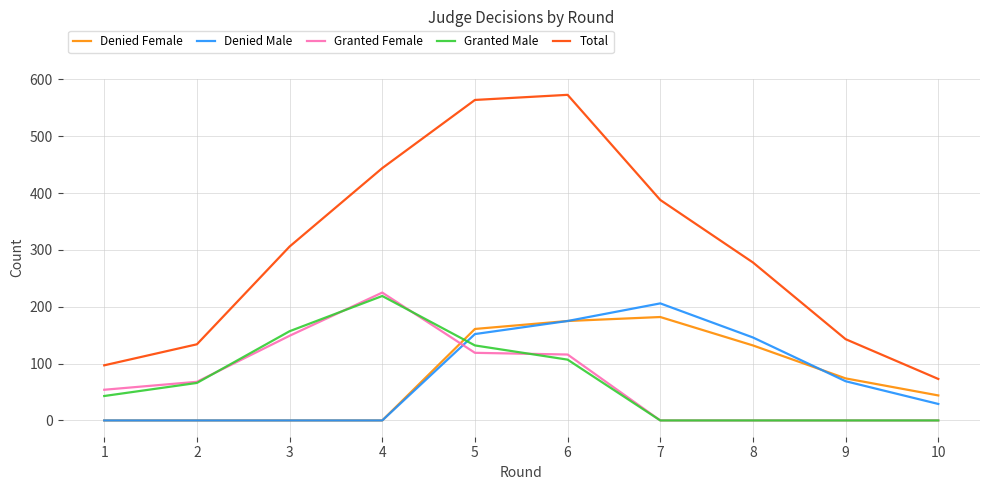

What is the sum of all Granted Female values?

731